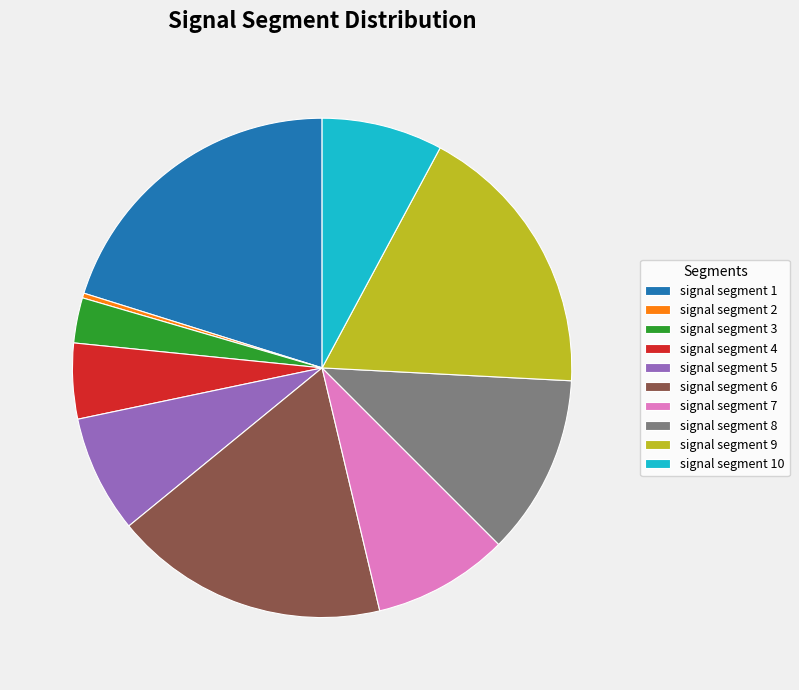

The signal segment 7 slice represents 19% of the pie. True or false?

False